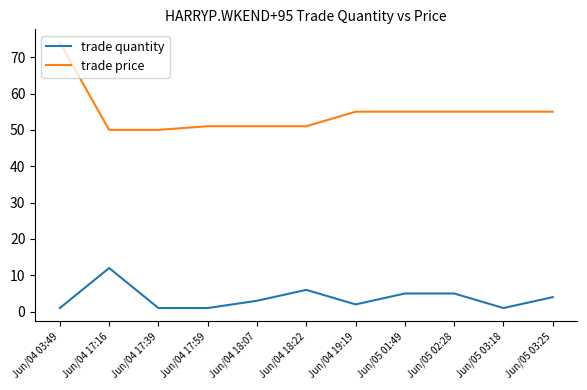

Which series has the widest spread of values?

trade price